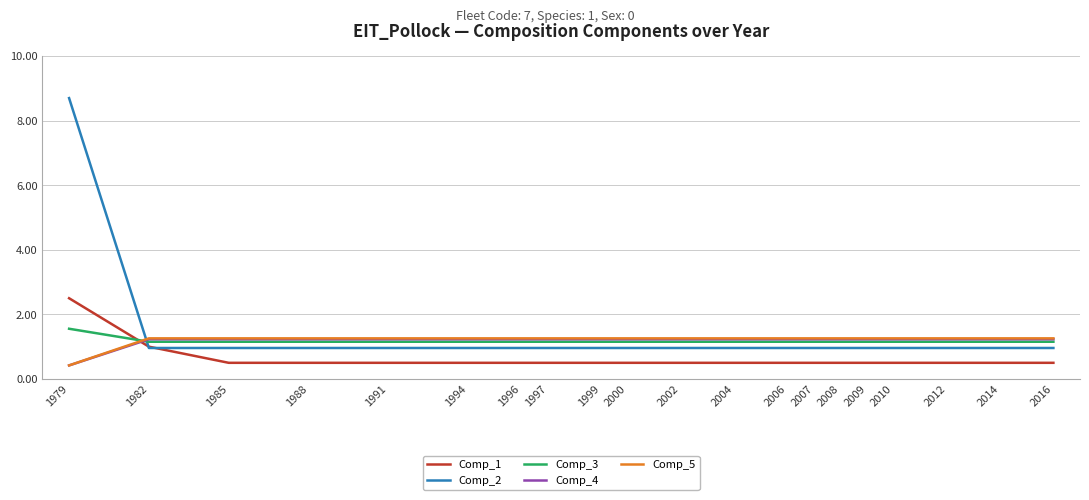

Is it true that Comp_2 equals 1.3 at 2007?

False